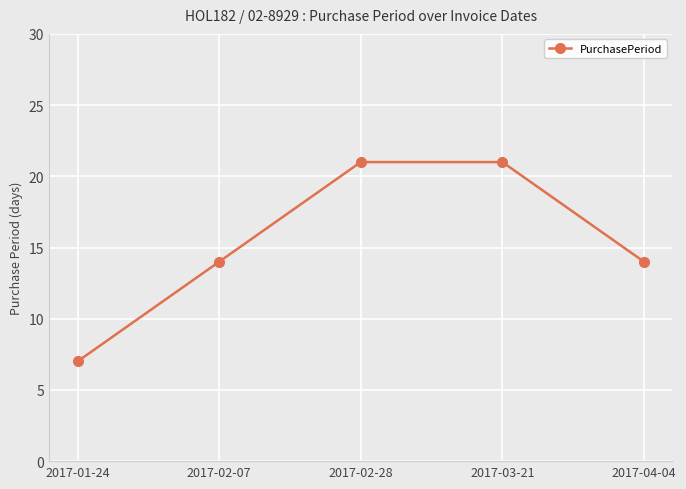

What is the greatest value displayed?

21